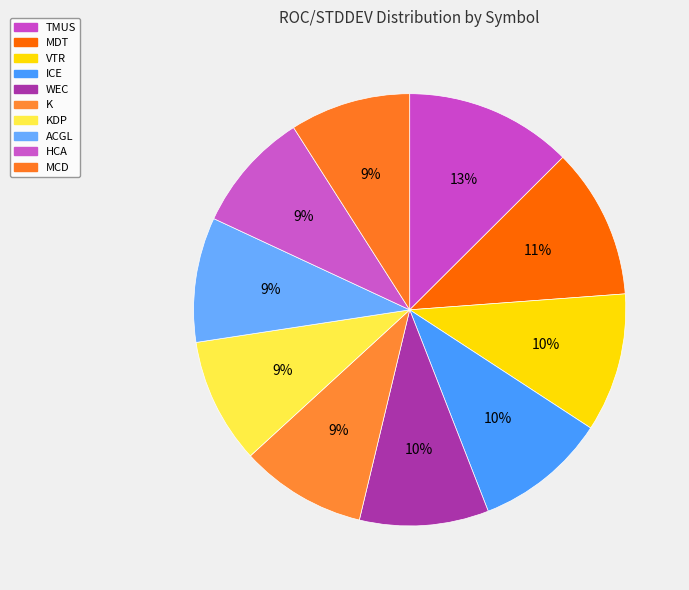

True or false: TMUS accounts for 5% of the total.

False